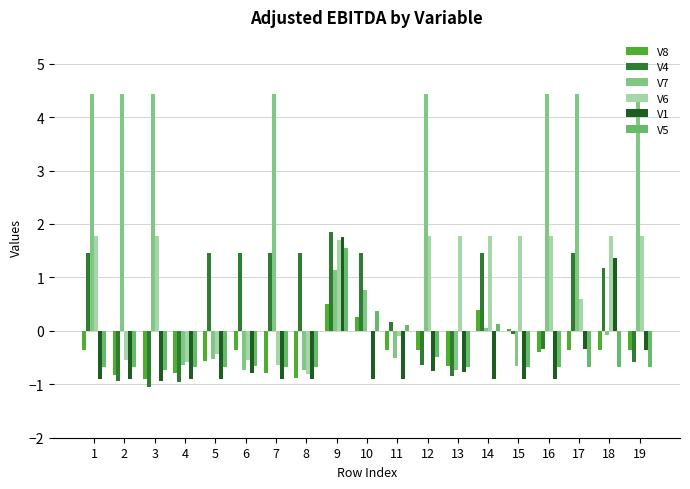

Does the chart contain stacked bars?

No